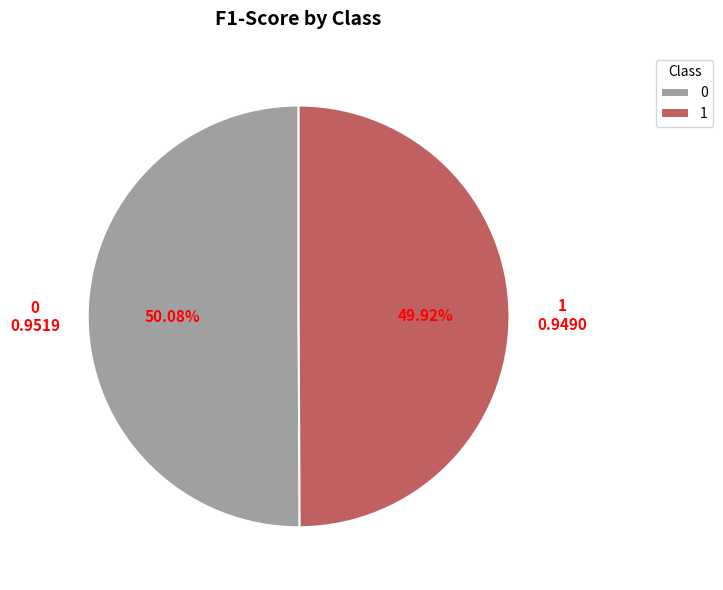

Combined, do 1 and 0 account for over 50%?

Yes